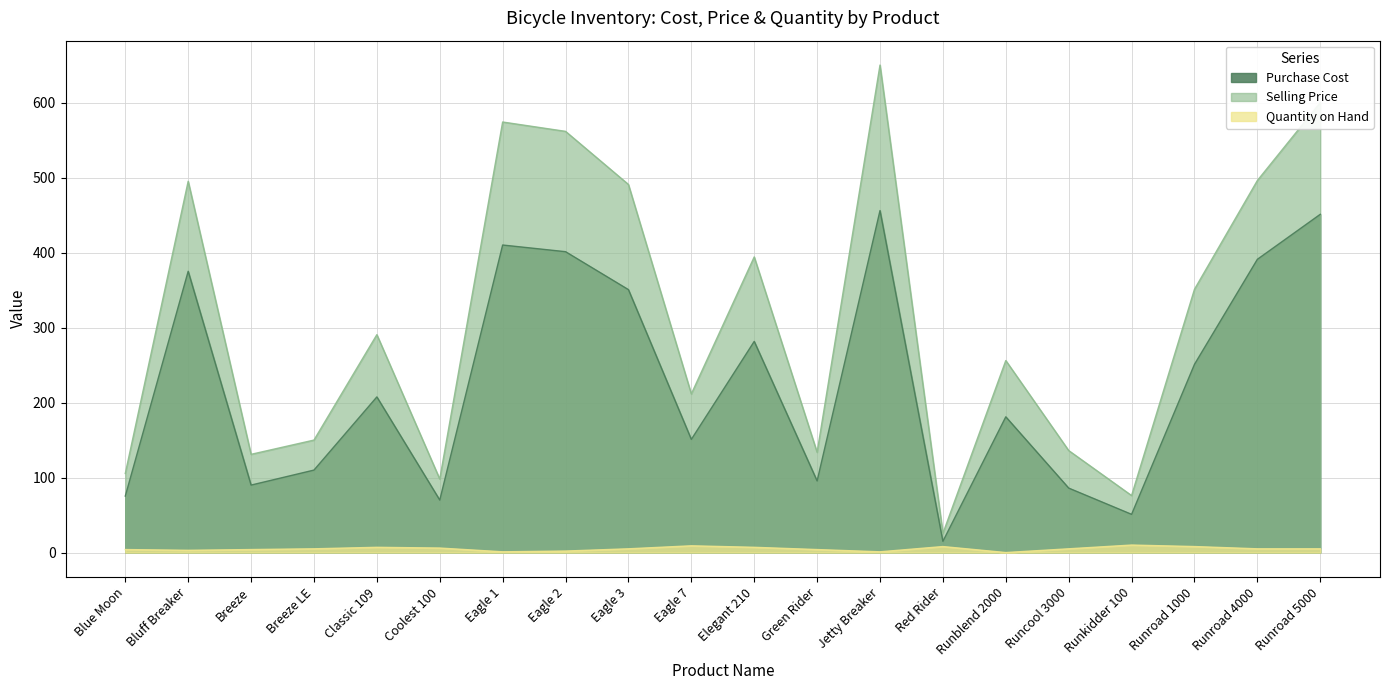

What is the sum of all Purchase Cost values?

4498.8